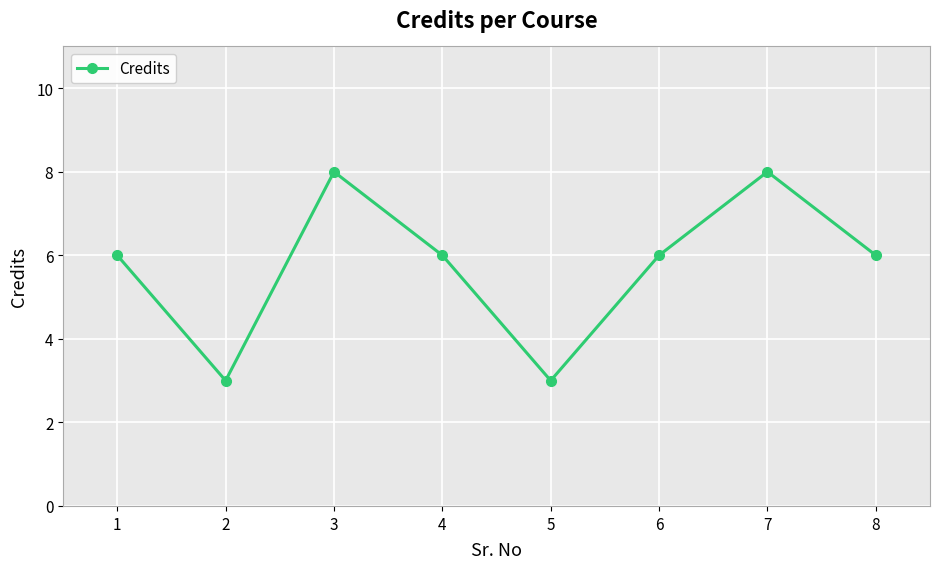

What is the sum of all values?

46